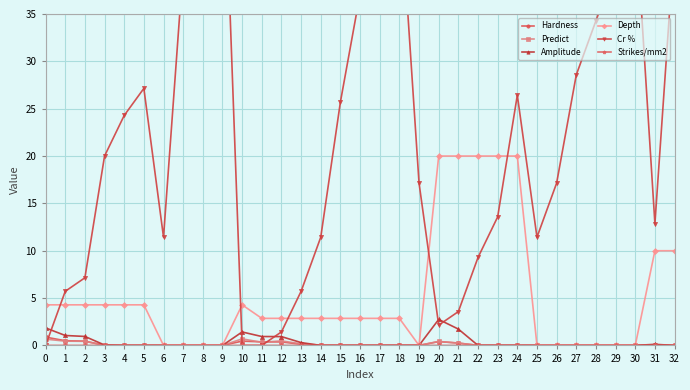

In Amplitude, how many points are higher than both neighbors (excluding endpoints)?

3